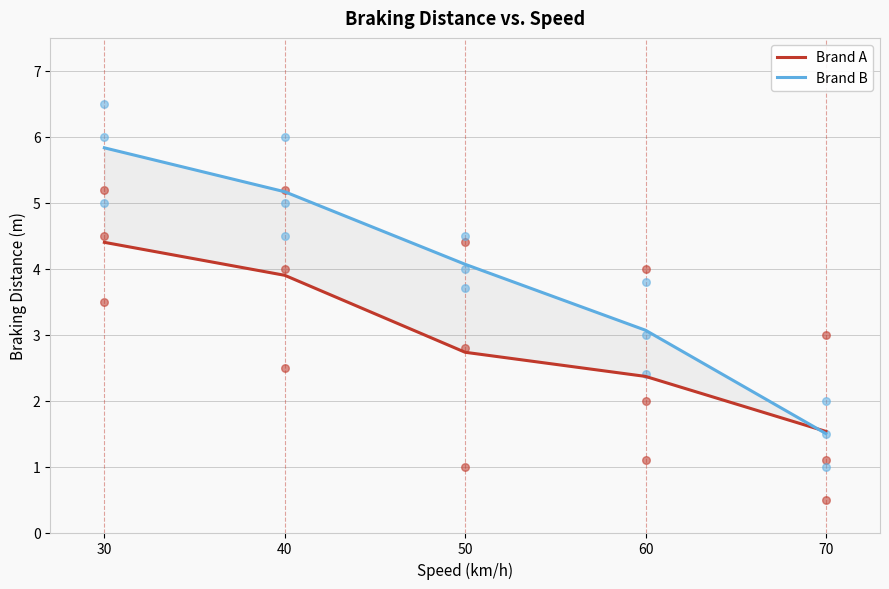

At how many categories does at least one series exceed 3?

4